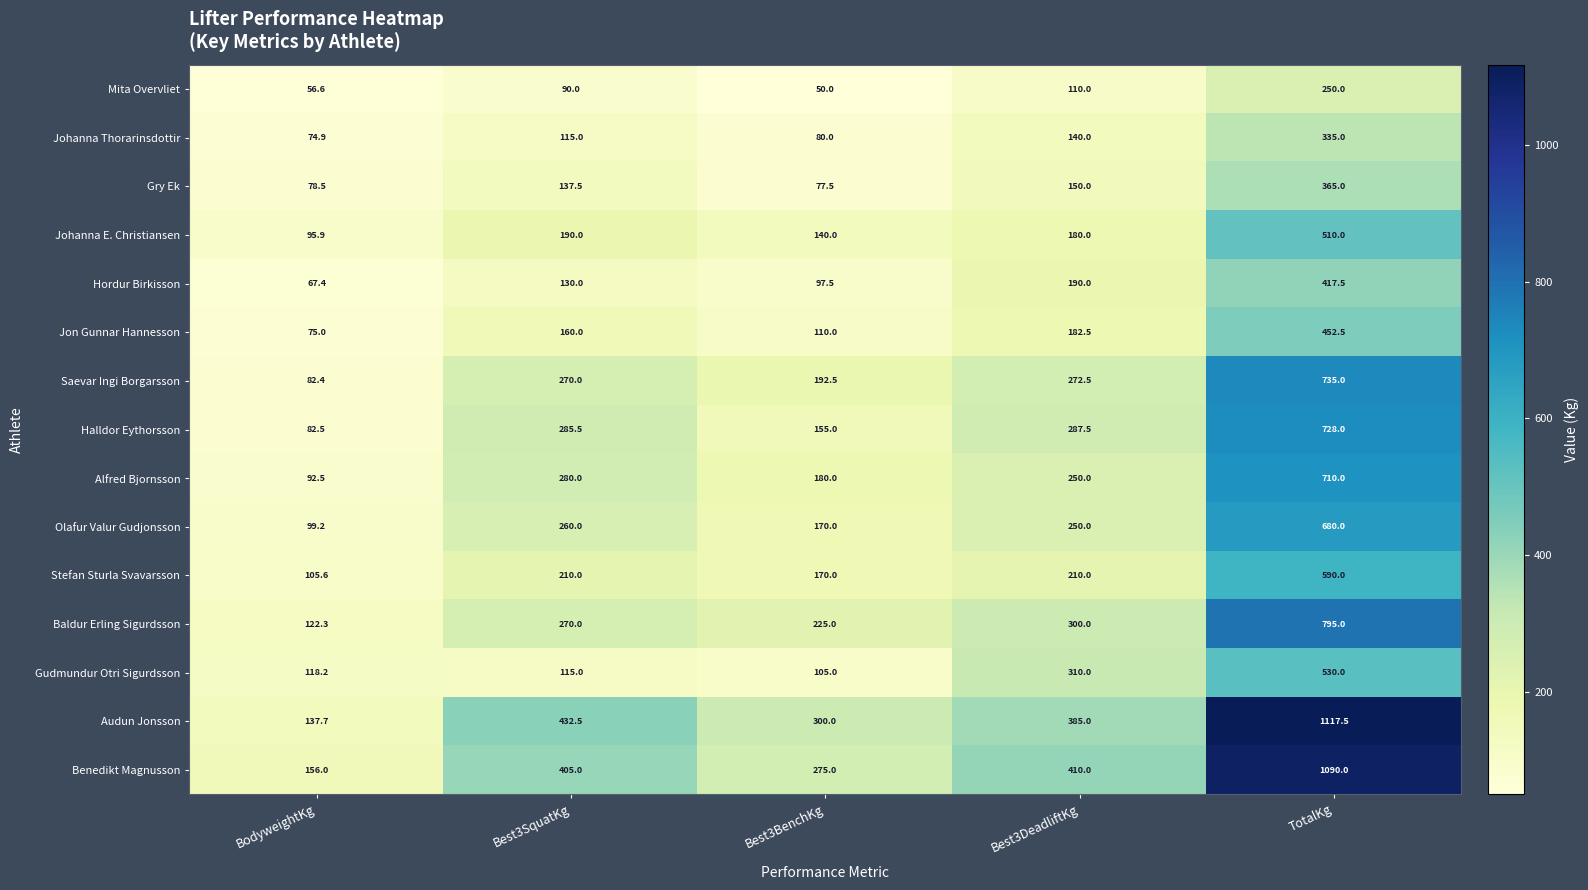

List the series in order of their peak value, lowest first.

Mita Overvliet, Johanna Thorarinsdottir, Gry Ek, Hordur Birkisson, Jon Gunnar Hannesson, Johanna E. Christiansen, Gudmundur Otri Sigurdsson, Stefan Sturla Svavarsson, Olafur Valur Gudjonsson, Alfred Bjornsson, Halldor Eythorsson, Saevar Ingi Borgarsson, Baldur Erling Sigurdsson, Benedikt Magnusson, Audun Jonsson